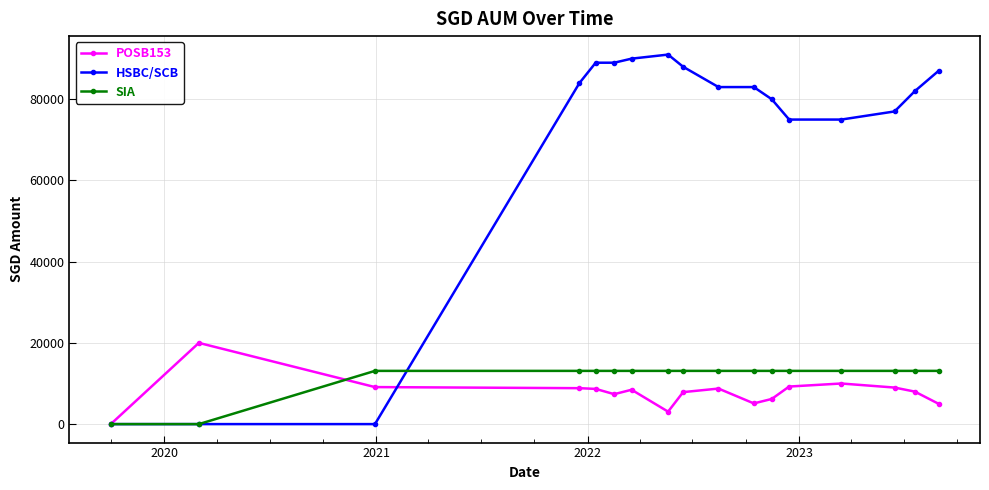

Which series has the largest total across all categories?

HSBC/SCB